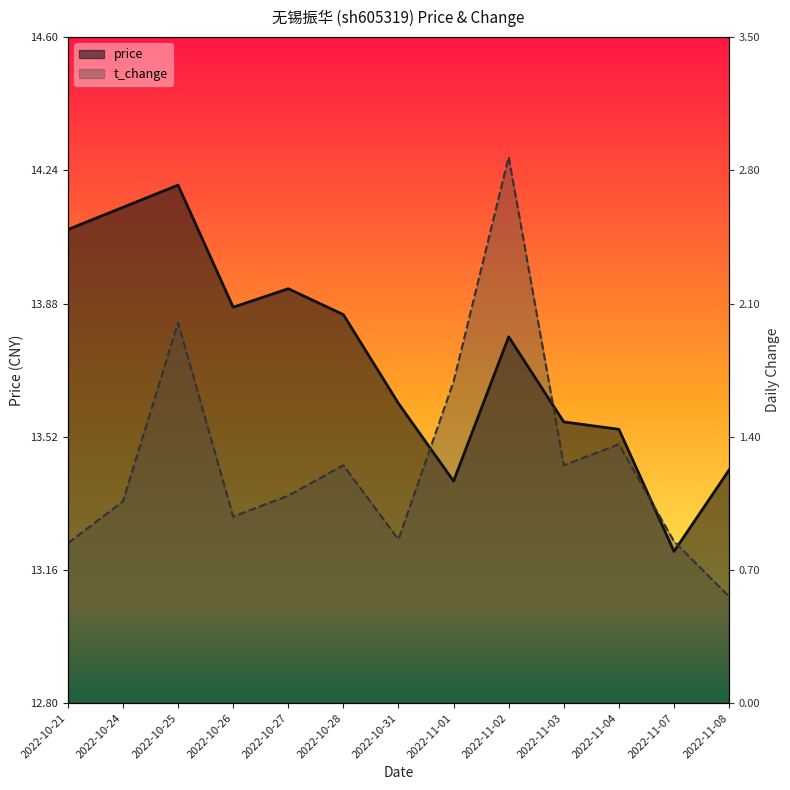

Between 2022-11-03 and 2022-11-04, which is larger?

2022-11-03